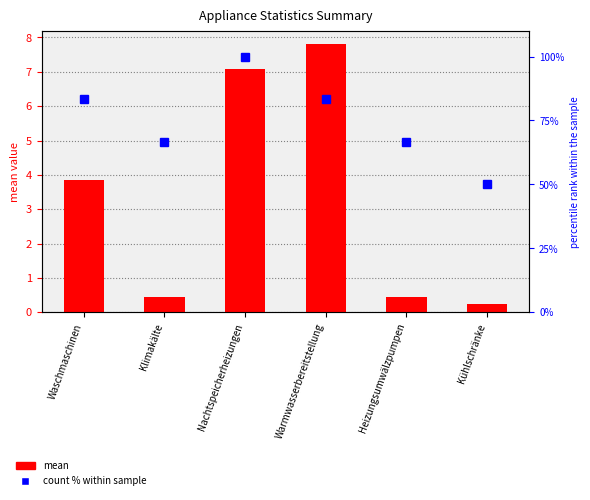

Between Nachtspeicherheizungen and Waschmaschinen, which is larger?

Nachtspeicherheizungen